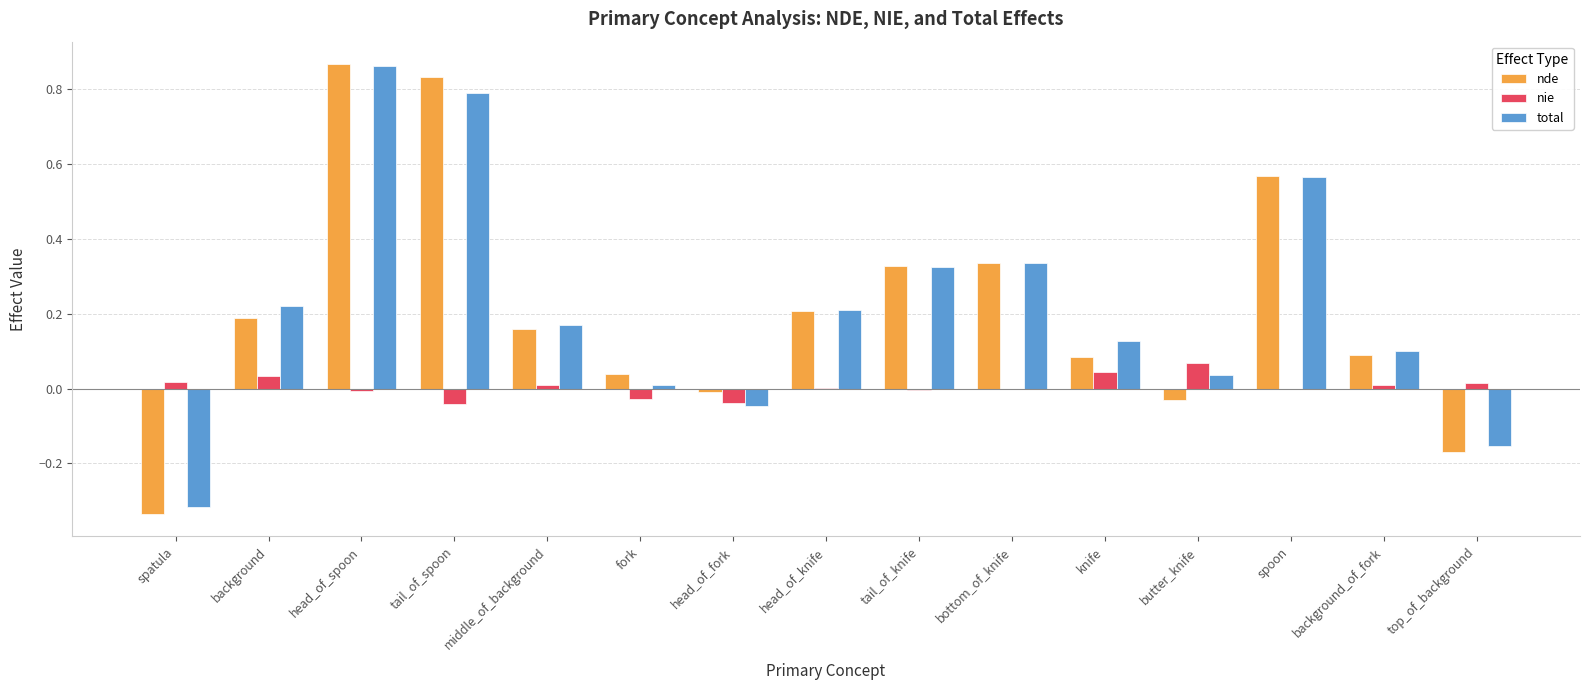

Which category has the highest value in the nde series?

head_of_spoon